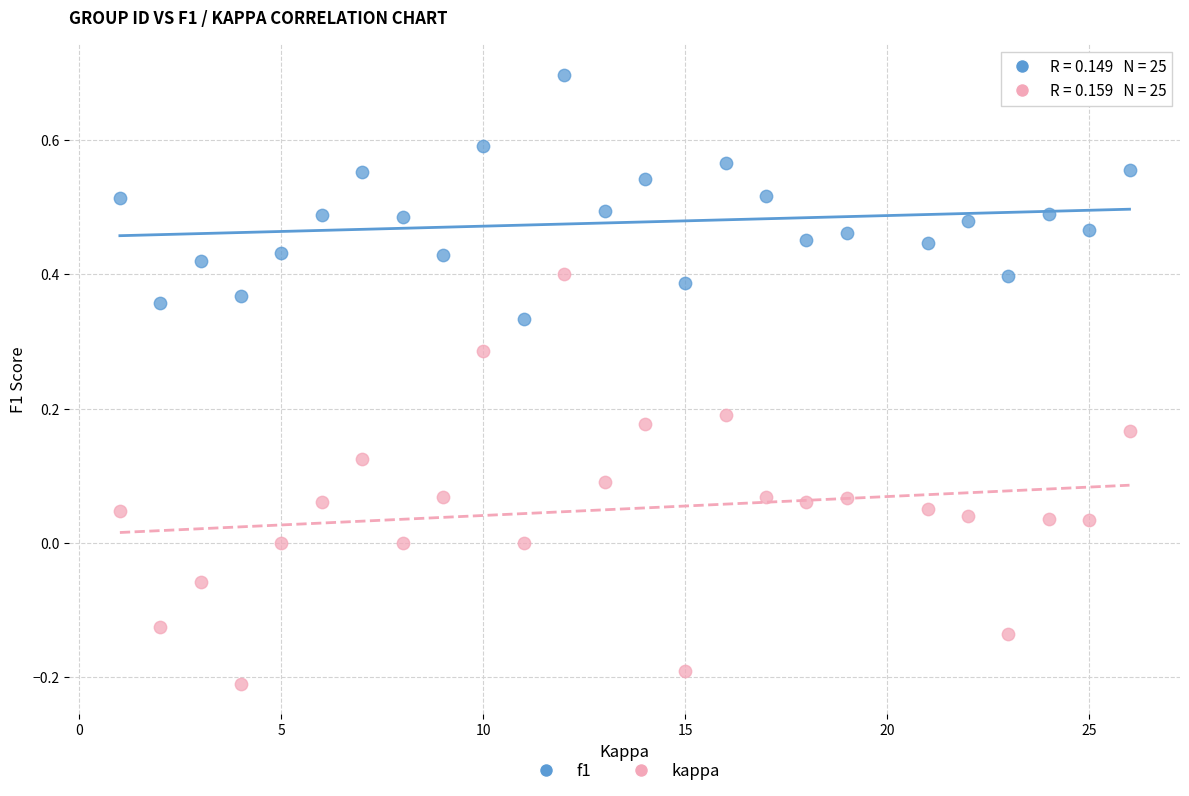

Across all data points, what is the range of X values (max minus min)?

25.0